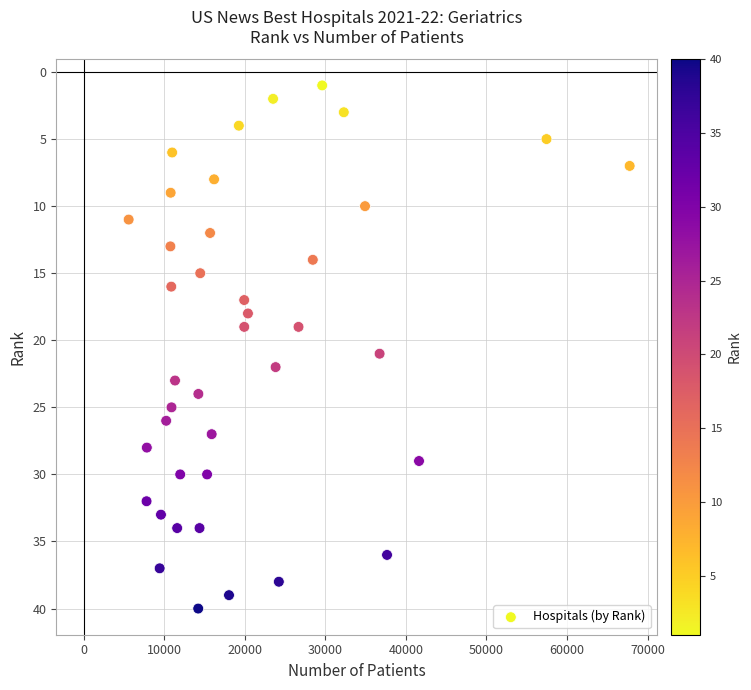

What is the range of Y values (max minus min)?

39